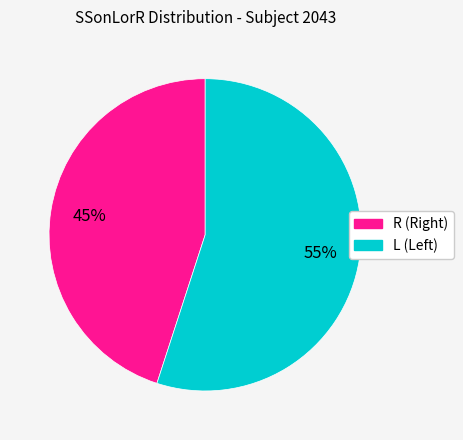

What percentage is the L slice, to the nearest percent?

55%